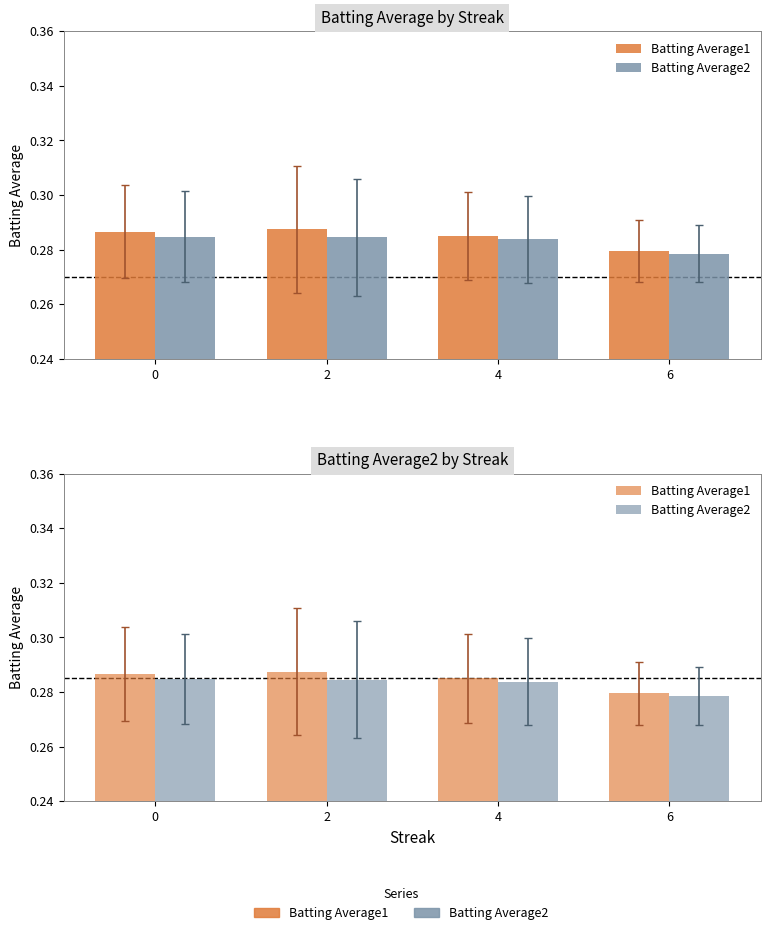

Which label corresponds to the largest value in the chart?

2